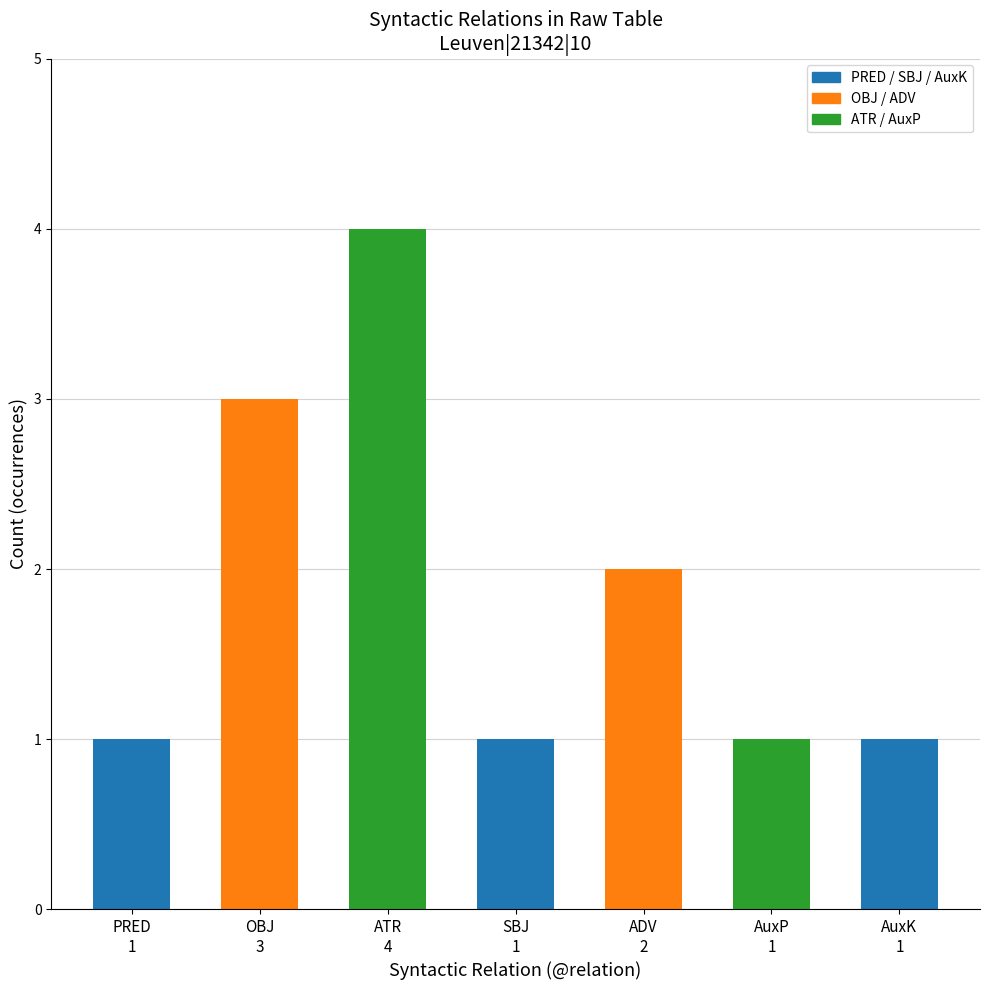

Which has a higher value, ATR or AuxP?

ATR